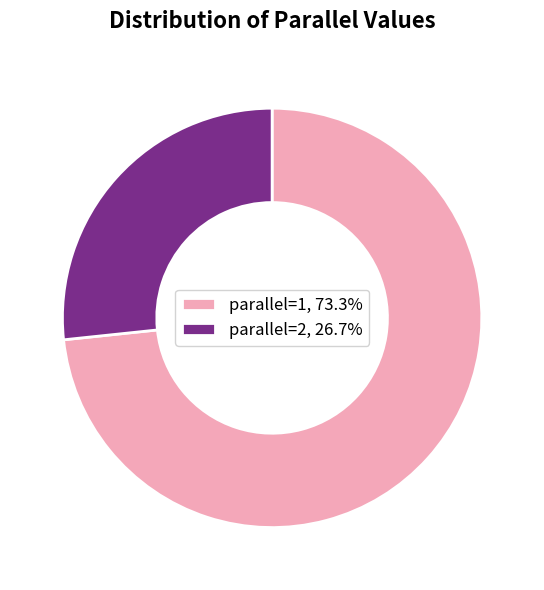

Do parallel=2, 26.7% and parallel=1, 73.3% together represent more than half of the pie?

Yes